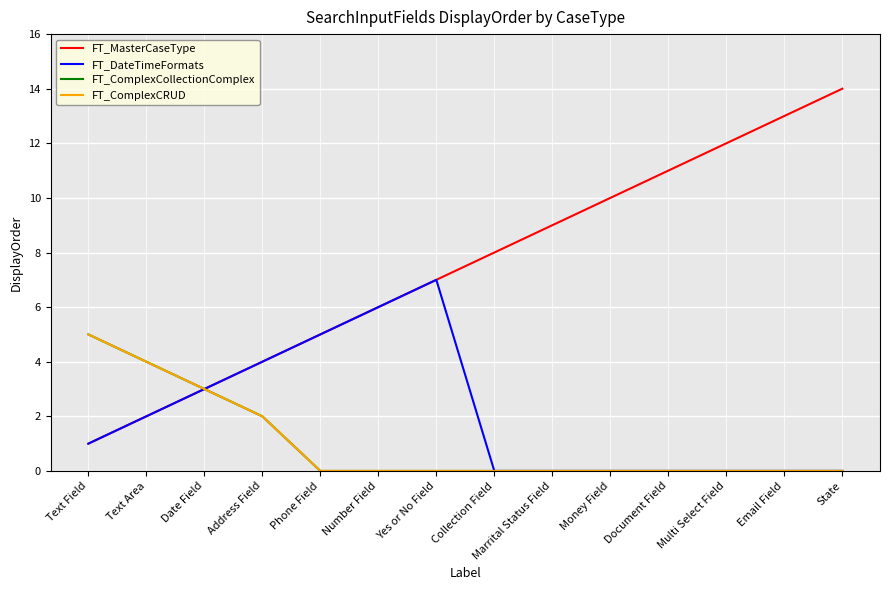

Is this an area chart (filled region under the line)?

No